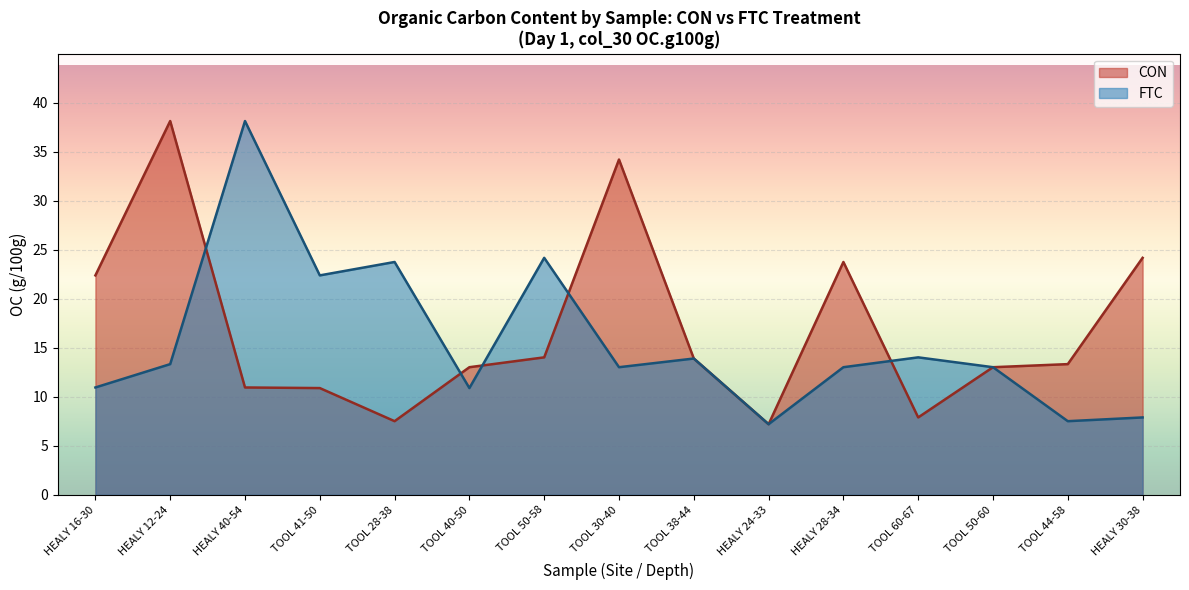

At which category does the data reach its first local valley?

TOOL 28-38